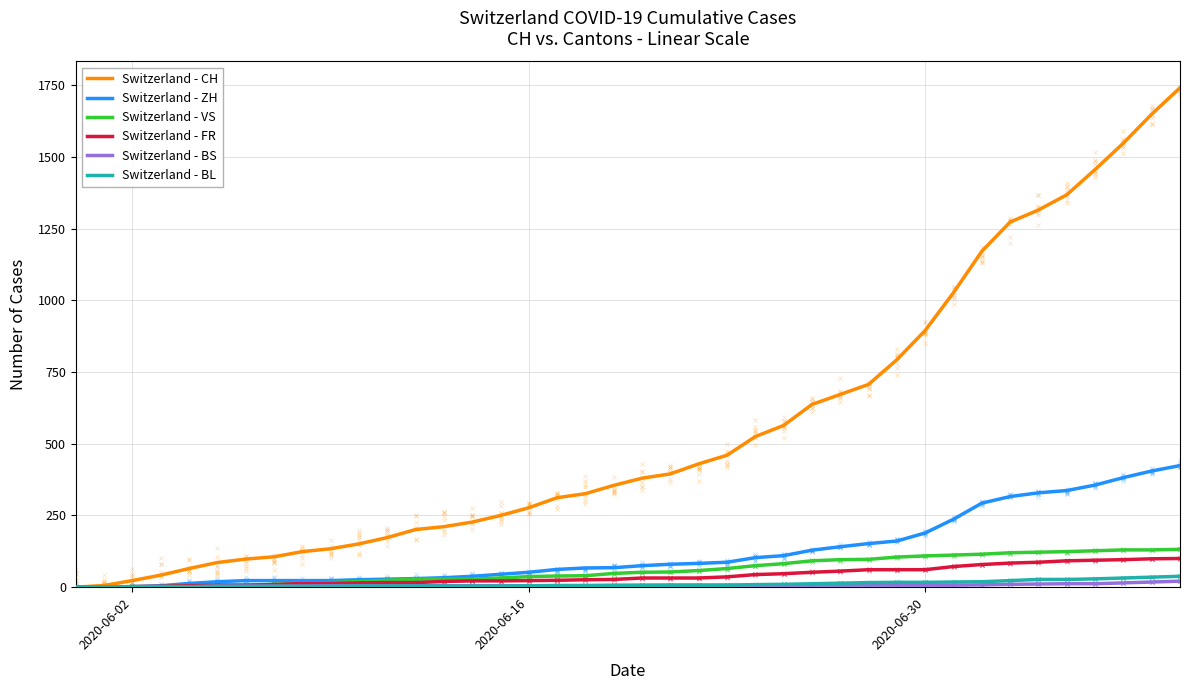

At which category does the chart reach its peak across all series?

39